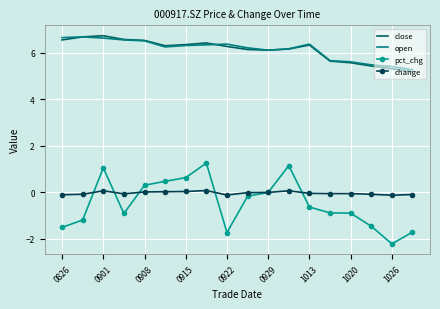

What is the lowest value of the pct_chg series?

-2.2